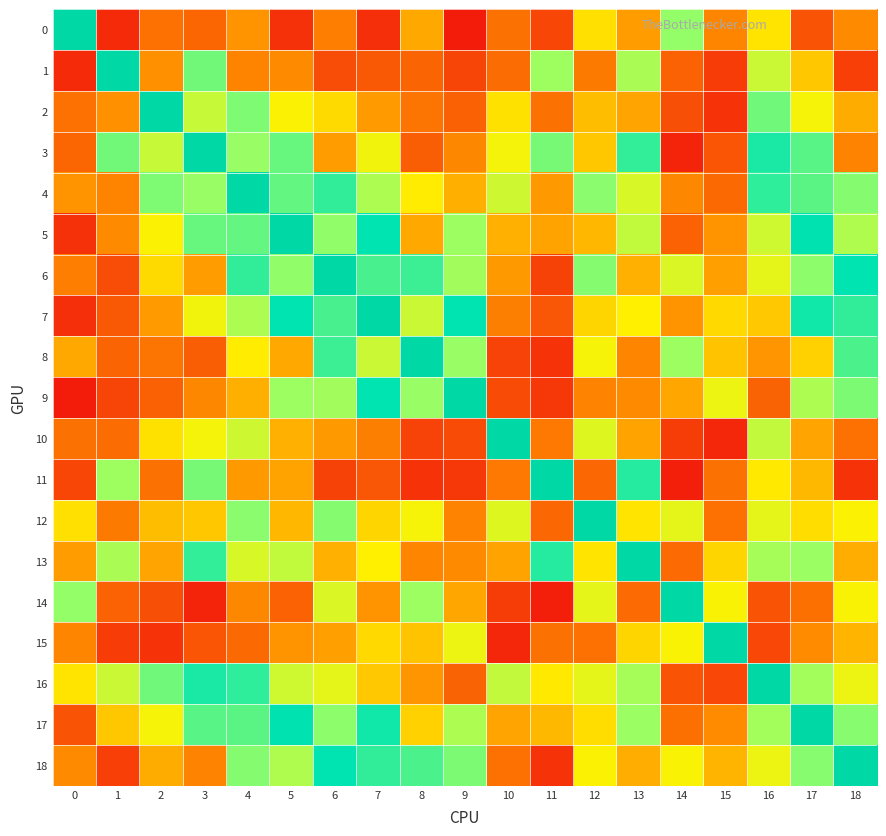

Reading left to right, list all the values displayed in this chart.

0: 0=1.0	1=-0.0	2=0.2	3=0.2	4=0.3	5=0.0	6=0.2	7=0.0	8=0.3	9=-0.1	10=0.2	11=0.1	12=0.4	13=0.3	14=0.6	15=0.3	16=0.4	17=0.1	18=0.3
1: 0=-0.0	1=1.0	2=0.3	3=0.7	4=0.3	5=0.3	6=0.1	7=0.1	8=0.2	9=0.1	10=0.2	11=0.6	12=0.2	13=0.6	14=0.2	15=0.0	16=0.5	17=0.4	18=0.1
2: 0=0.2	1=0.3	2=1.0	3=0.5	4=0.7	5=0.5	6=0.4	7=0.3	8=0.2	9=0.2	10=0.4	11=0.2	12=0.4	13=0.3	14=0.1	15=0.0	16=0.7	17=0.5	18=0.3
3: 0=0.2	1=0.7	2=0.5	3=1.0	4=0.6	5=0.7	6=0.3	7=0.5	8=0.1	9=0.3	10=0.5	11=0.7	12=0.4	13=0.8	14=-0.0	15=0.1	16=0.8	17=0.7	18=0.3
4: 0=0.3	1=0.3	2=0.7	3=0.6	4=1.0	5=0.7	6=0.8	7=0.6	8=0.4	9=0.3	10=0.5	11=0.3	12=0.6	13=0.5	14=0.3	15=0.2	16=0.8	17=0.7	18=0.6
5: 0=0.0	1=0.3	2=0.5	3=0.7	4=0.7	5=1.0	6=0.6	7=0.8	8=0.3	9=0.6	10=0.3	11=0.3	12=0.4	13=0.6	14=0.2	15=0.3	16=0.5	17=0.9	18=0.6
6: 0=0.2	1=0.1	2=0.4	3=0.3	4=0.8	5=0.6	6=1.0	7=0.7	8=0.7	9=0.6	10=0.3	11=0.1	12=0.6	13=0.3	14=0.5	15=0.3	16=0.5	17=0.6	18=0.9
7: 0=0.0	1=0.1	2=0.3	3=0.5	4=0.6	5=0.8	6=0.7	7=1.0	8=0.5	9=0.8	10=0.2	11=0.1	12=0.4	13=0.4	14=0.3	15=0.4	16=0.4	17=0.8	18=0.8
8: 0=0.3	1=0.2	2=0.2	3=0.1	4=0.4	5=0.3	6=0.7	7=0.5	8=1.0	9=0.6	10=0.1	11=0.0	12=0.5	13=0.3	14=0.6	15=0.4	16=0.3	17=0.4	18=0.7
9: 0=-0.1	1=0.1	2=0.2	3=0.3	4=0.3	5=0.6	6=0.6	7=0.8	8=0.6	9=1.0	10=0.1	11=0.0	12=0.3	13=0.3	14=0.3	15=0.5	16=0.2	17=0.6	18=0.7
10: 0=0.2	1=0.2	2=0.4	3=0.5	4=0.5	5=0.3	6=0.3	7=0.2	8=0.1	9=0.1	10=1.0	11=0.2	12=0.5	13=0.3	14=0.0	15=-0.0	16=0.5	17=0.3	18=0.2
11: 0=0.1	1=0.6	2=0.2	3=0.7	4=0.3	5=0.3	6=0.1	7=0.1	8=0.0	9=0.0	10=0.2	11=1.0	12=0.2	13=0.8	14=-0.0	15=0.2	16=0.4	17=0.4	18=0.0
12: 0=0.4	1=0.2	2=0.4	3=0.4	4=0.6	5=0.4	6=0.6	7=0.4	8=0.5	9=0.3	10=0.5	11=0.2	12=1.0	13=0.4	14=0.5	15=0.2	16=0.5	17=0.4	18=0.5
13: 0=0.3	1=0.6	2=0.3	3=0.8	4=0.5	5=0.6	6=0.3	7=0.4	8=0.3	9=0.3	10=0.3	11=0.8	12=0.4	13=1.0	14=0.2	15=0.4	16=0.6	17=0.6	18=0.3
14: 0=0.6	1=0.2	2=0.1	3=-0.0	4=0.3	5=0.2	6=0.5	7=0.3	8=0.6	9=0.3	10=0.0	11=-0.0	12=0.5	13=0.2	14=1.0	15=0.5	16=0.1	17=0.2	18=0.5
15: 0=0.3	1=0.0	2=0.0	3=0.1	4=0.2	5=0.3	6=0.3	7=0.4	8=0.4	9=0.5	10=-0.0	11=0.2	12=0.2	13=0.4	14=0.5	15=1.0	16=0.1	17=0.3	18=0.4
16: 0=0.4	1=0.5	2=0.7	3=0.8	4=0.8	5=0.5	6=0.5	7=0.4	8=0.3	9=0.2	10=0.5	11=0.4	12=0.5	13=0.6	14=0.1	15=0.1	16=1.0	17=0.6	18=0.5
17: 0=0.1	1=0.4	2=0.5	3=0.7	4=0.7	5=0.9	6=0.6	7=0.8	8=0.4	9=0.6	10=0.3	11=0.4	12=0.4	13=0.6	14=0.2	15=0.3	16=0.6	17=1.0	18=0.6
18: 0=0.3	1=0.1	2=0.3	3=0.3	4=0.6	5=0.6	6=0.9	7=0.8	8=0.7	9=0.7	10=0.2	11=0.0	12=0.5	13=0.3	14=0.5	15=0.4	16=0.5	17=0.6	18=1.0